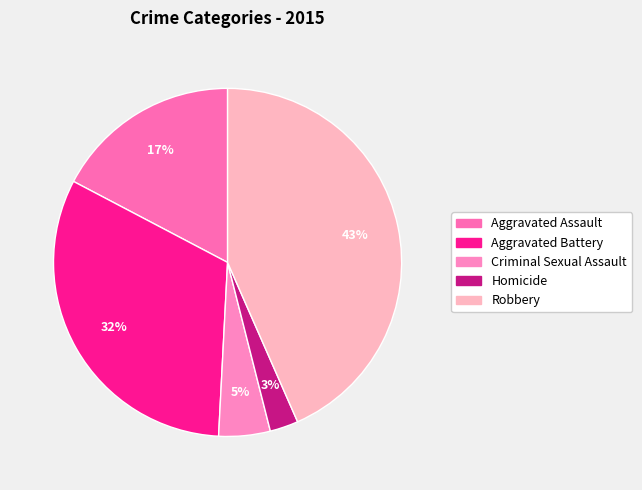

To the nearest percent, what is the average slice percentage?

20%